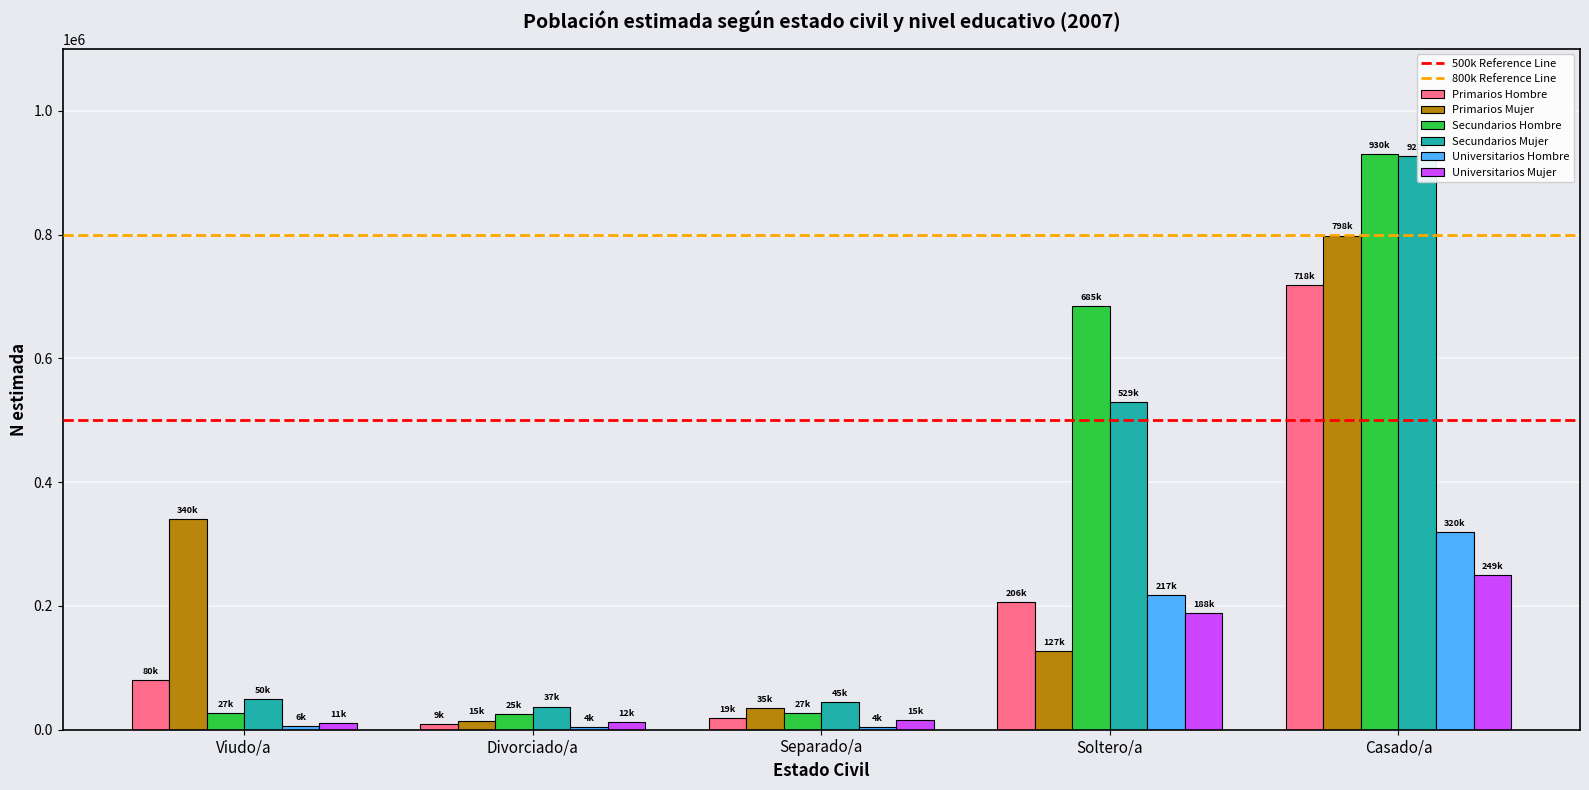

What position from the left is Casado/a?

5